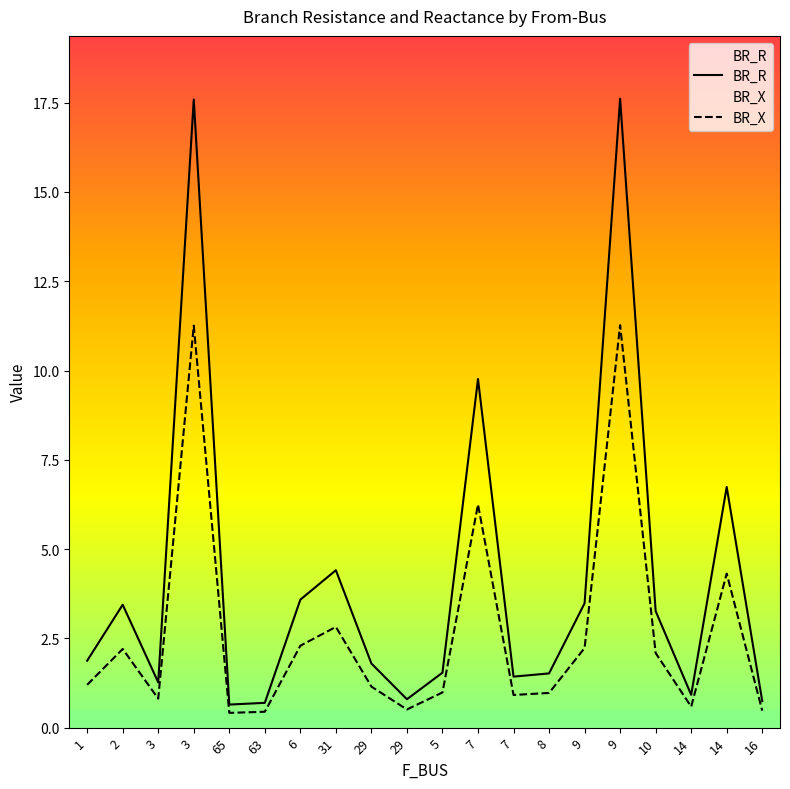

Reading left to right, list all the values displayed in this chart.

BR_R: 1.9	3.4	1.3	17.6	0.6	0.7	3.6	4.4	1.8	0.8	1.5	9.8	1.4	1.5	3.5	17.6	3.3	0.9	6.7	0.7
BR_X: 1.2	2.2	0.8	11.3	0.4	0.4	2.3	2.8	1.1	0.5	1.0	6.2	0.9	1.0	2.2	11.3	2.1	0.6	4.3	0.5